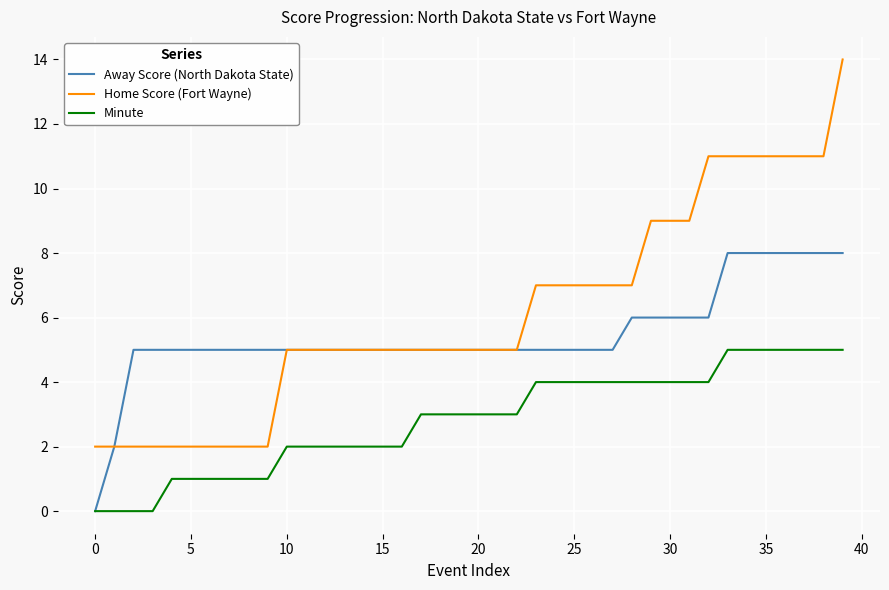

Which series has the widest spread of values?

Home Score (Fort Wayne)